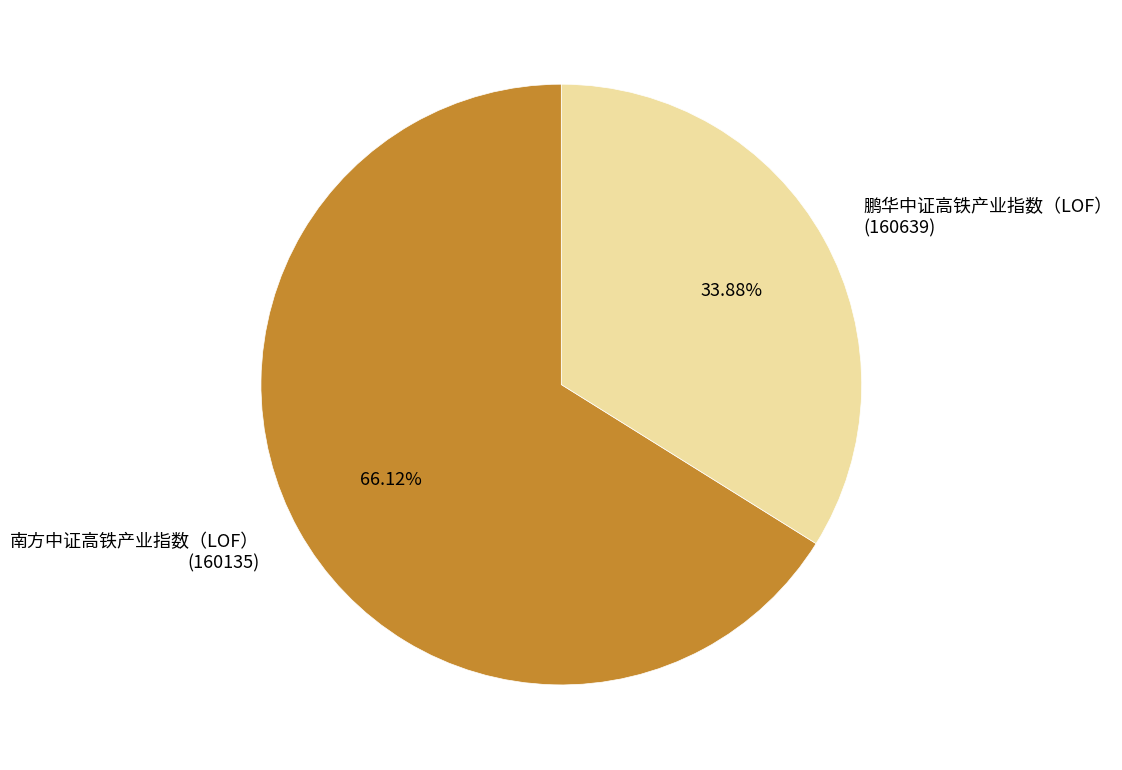

Which slice represents more than half of the pie?

南方中证高铁产业指数（LOF） (160135)